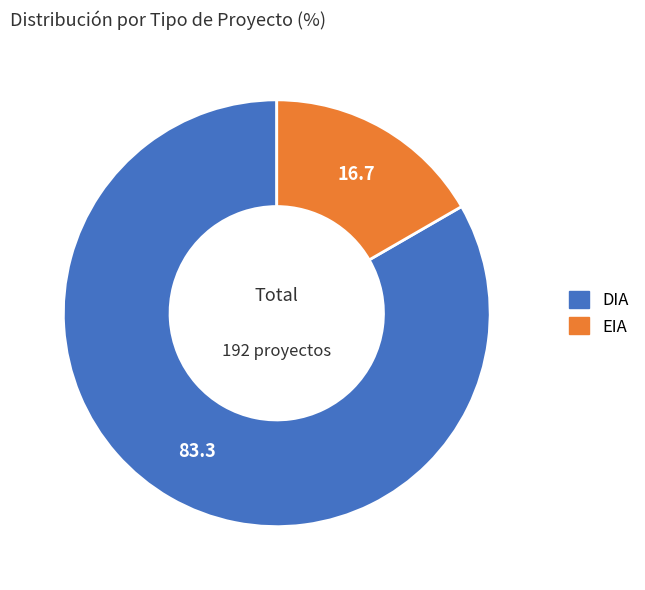

Is DIA the majority of the pie?

Yes